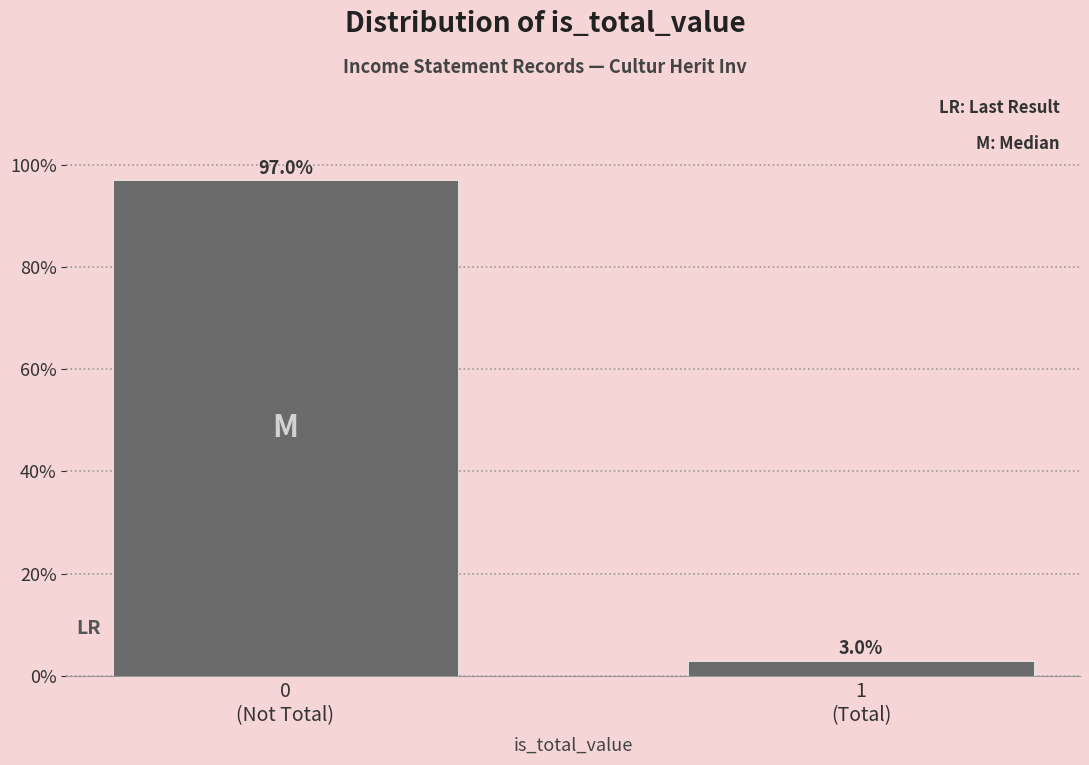

Reading left to right, transcribe all the data shown in this chart.

97.0	3.0